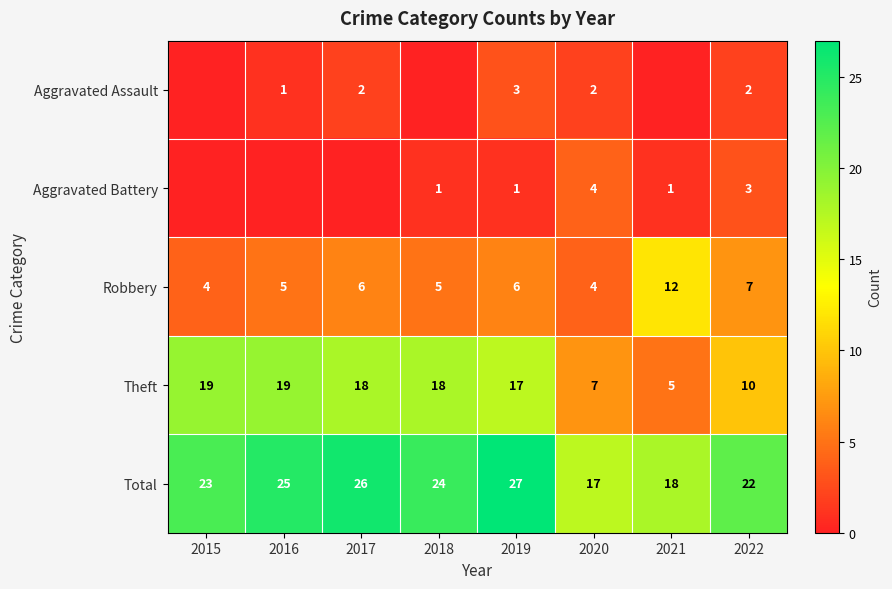

What is the sum of the Aggravated Assault values at 2020 and 2019?

5